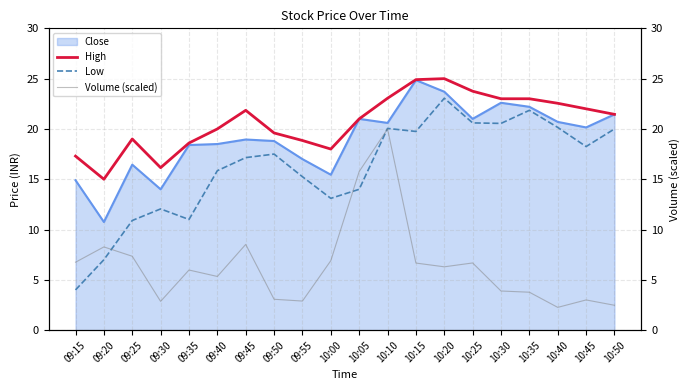

The Low series shows 12.1 at 09:30. True or false?

True